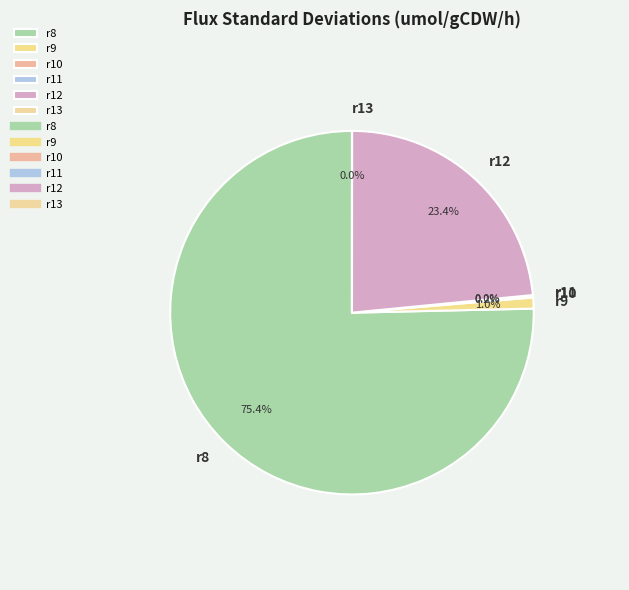

True or false: r12 accounts for 10% of the total.

False